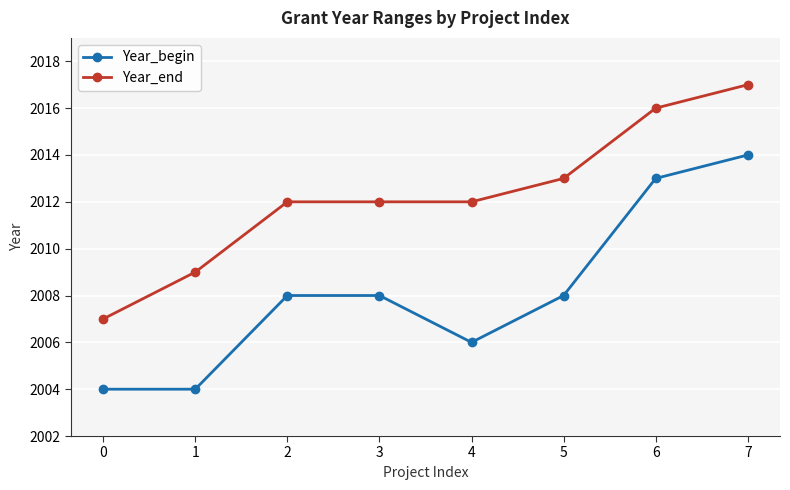

True or false: Year_end has a value of 2013 at 5.

True